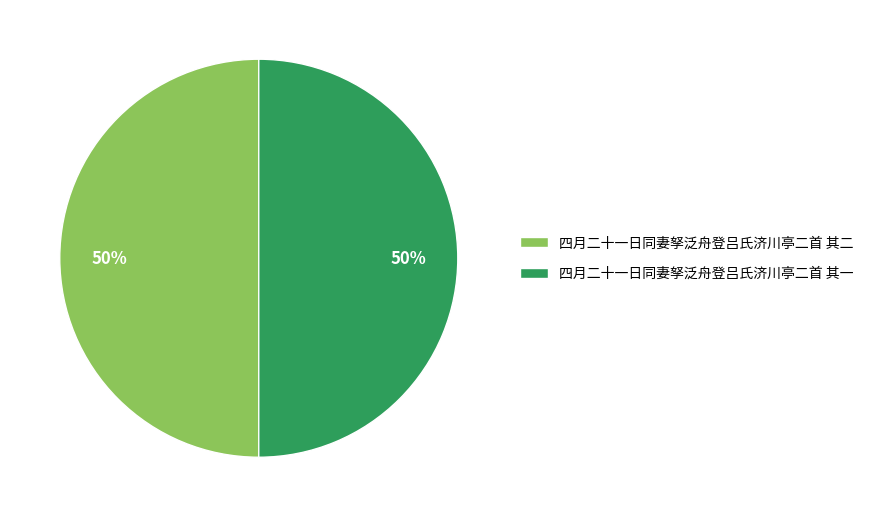

How many slices are in this pie chart?

2